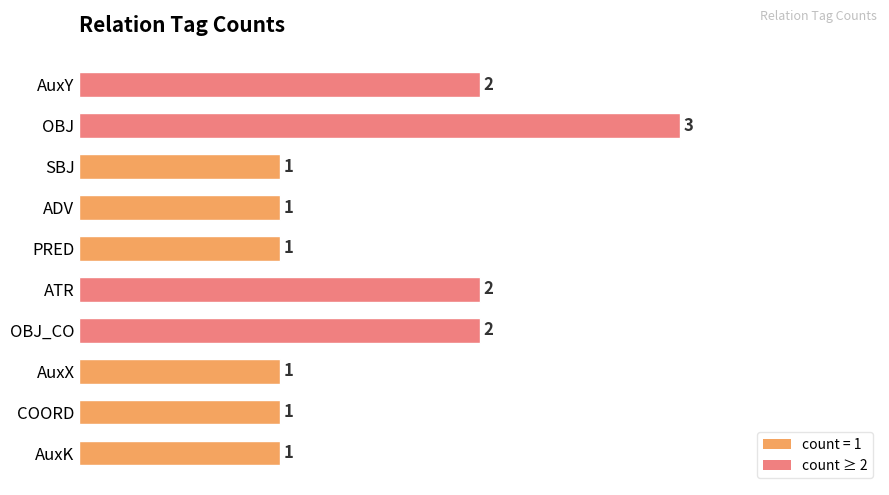

What is the sum of all values?

15